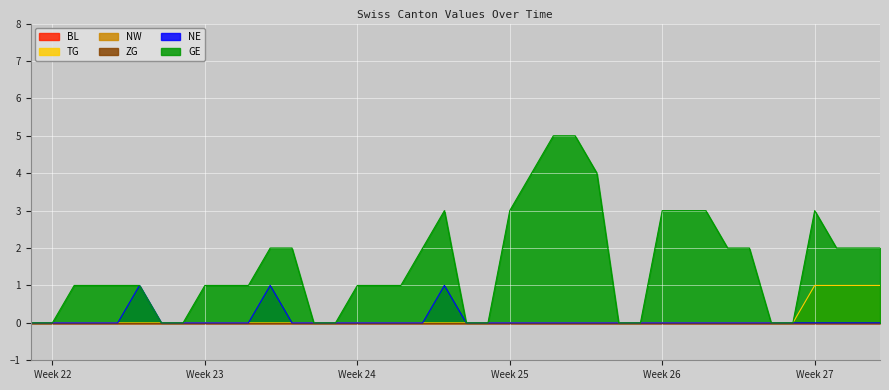

Where is the first local maximum for NE?

2020-06-05